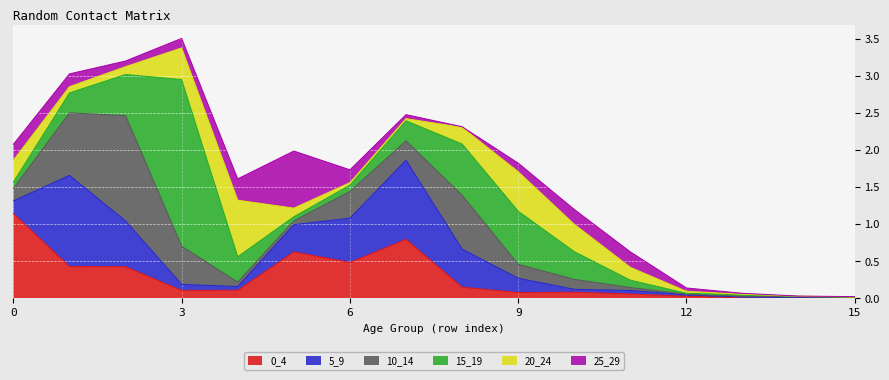

The value of 0_4 at 5 is 0.6. True or false?

True